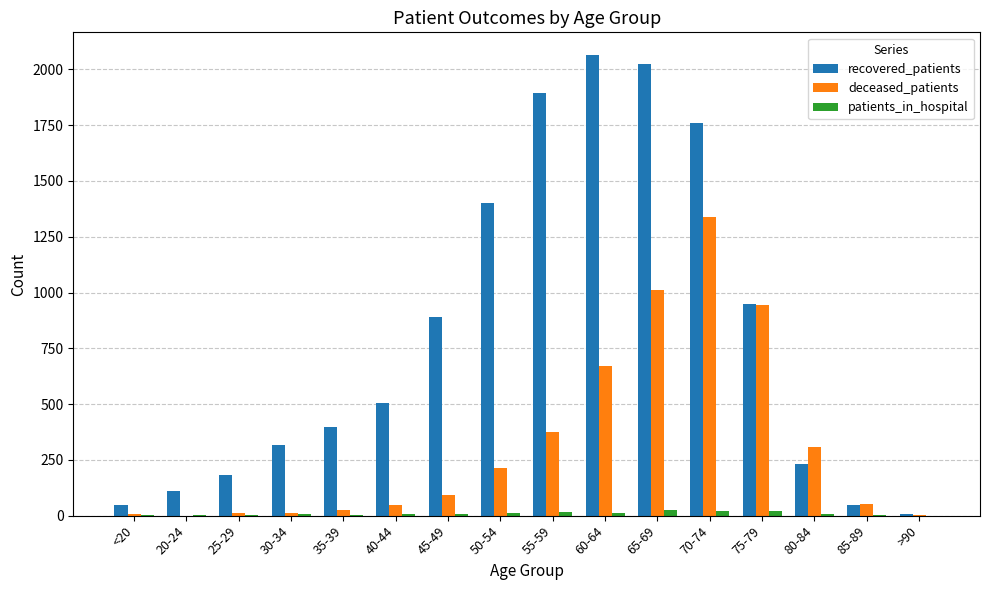

Between 65-69 and 85-89, which series saw the biggest shift?

recovered_patients